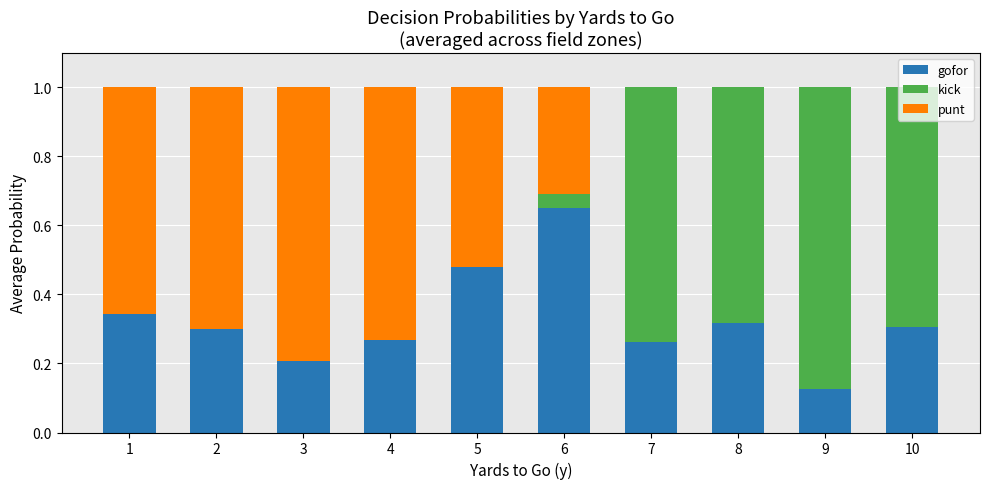

What is the total value across all series at 8?

1.0